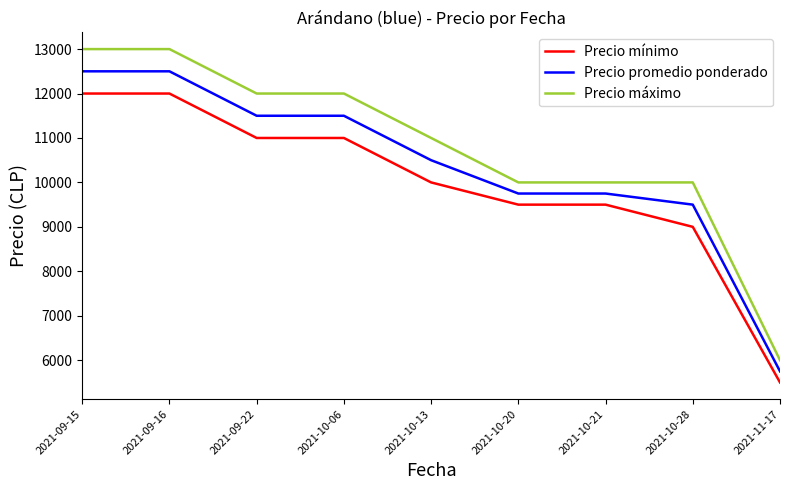

The value of Precio máximo at 2021-10-20 is 10000. True or false?

True